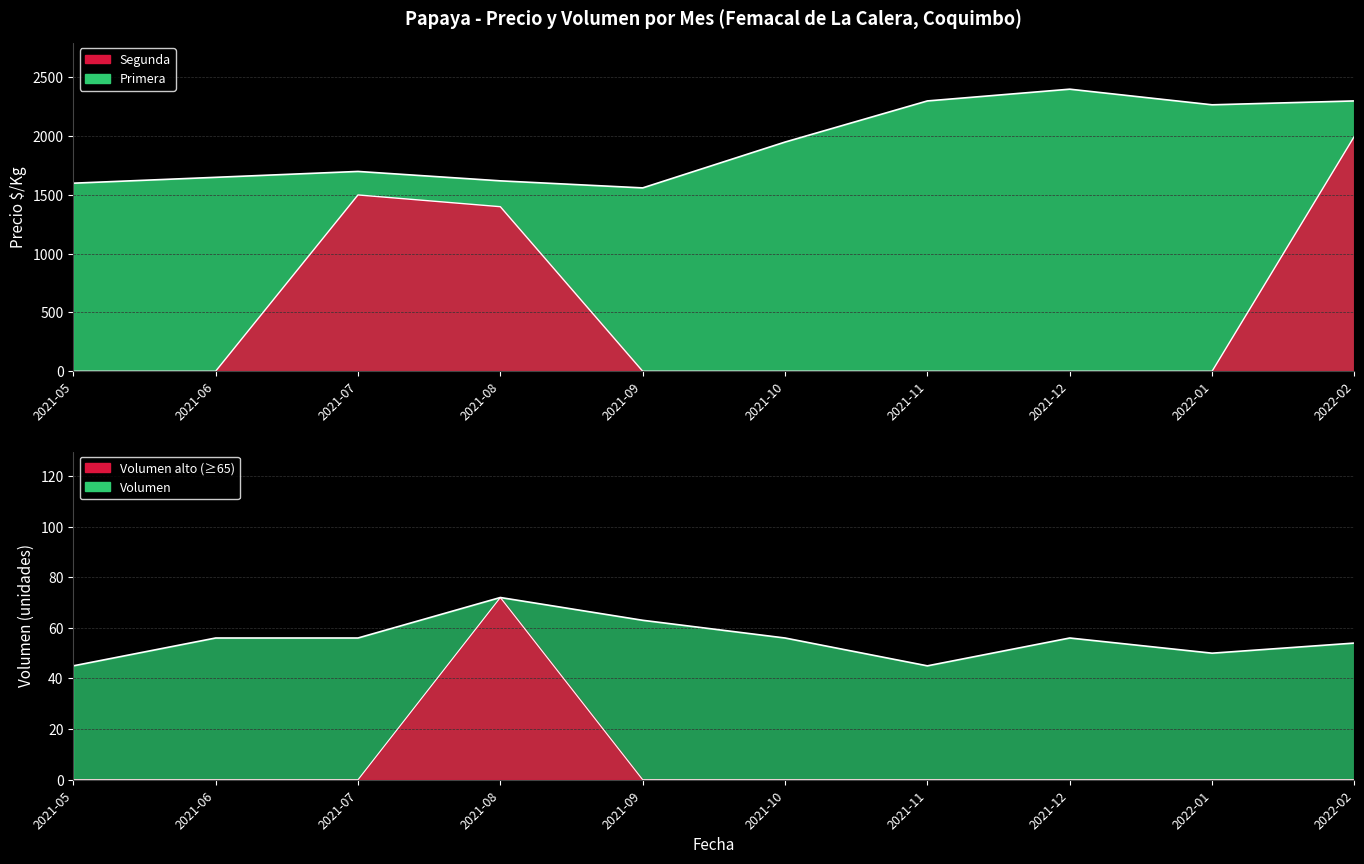

What is the approximate value at 2021-11?

45